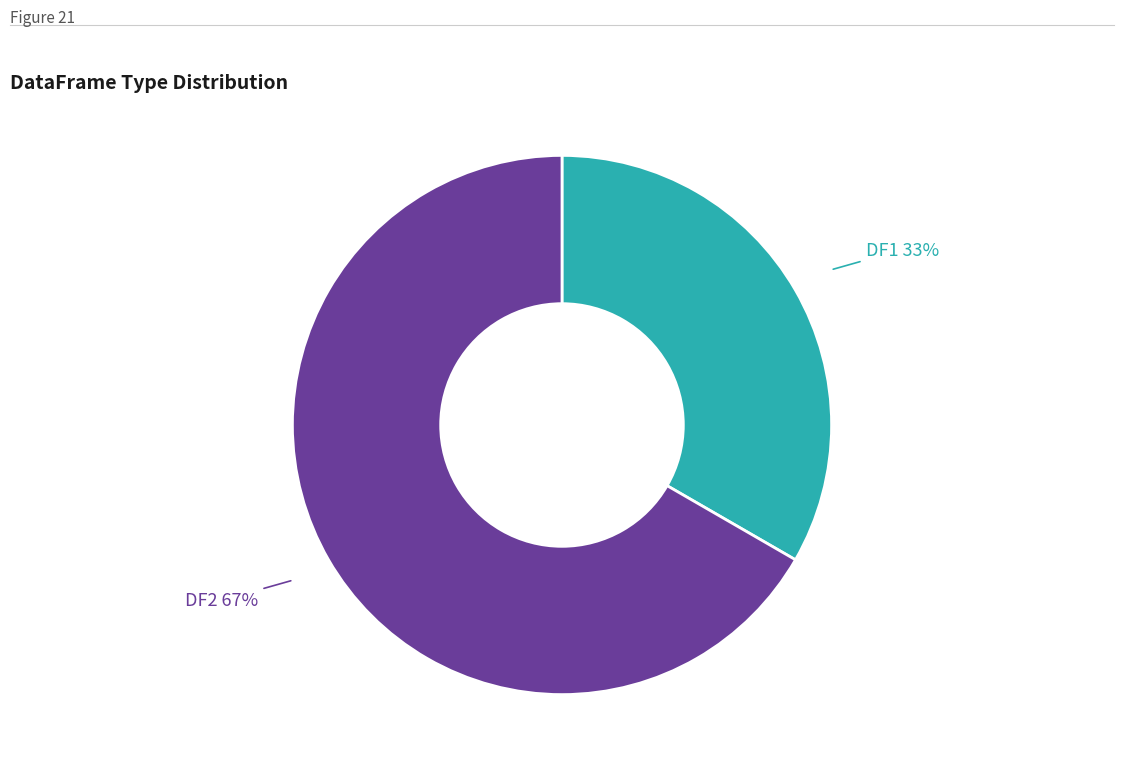

To the nearest percent, what portion does DF2 represent?

67%